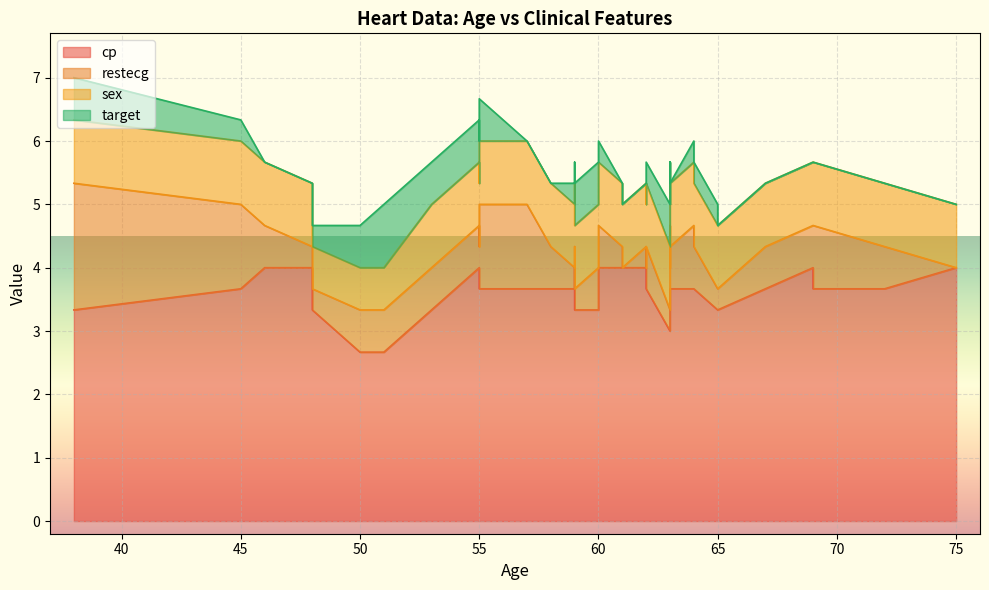

Which series ends up on top after the final intersection of restecg and sex?

sex